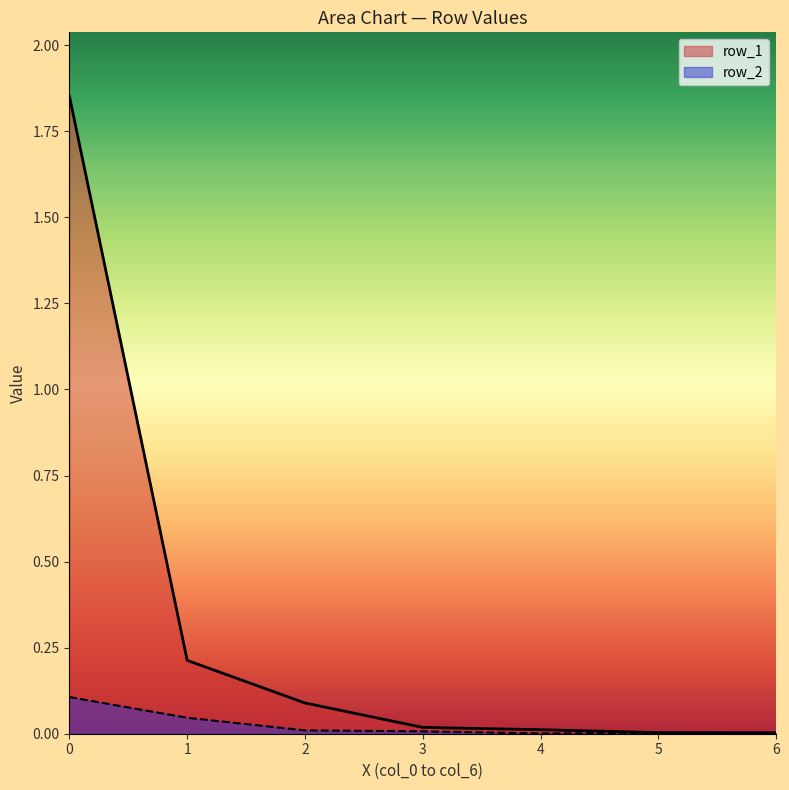

At which category does row_2 reach its first local valley?

4